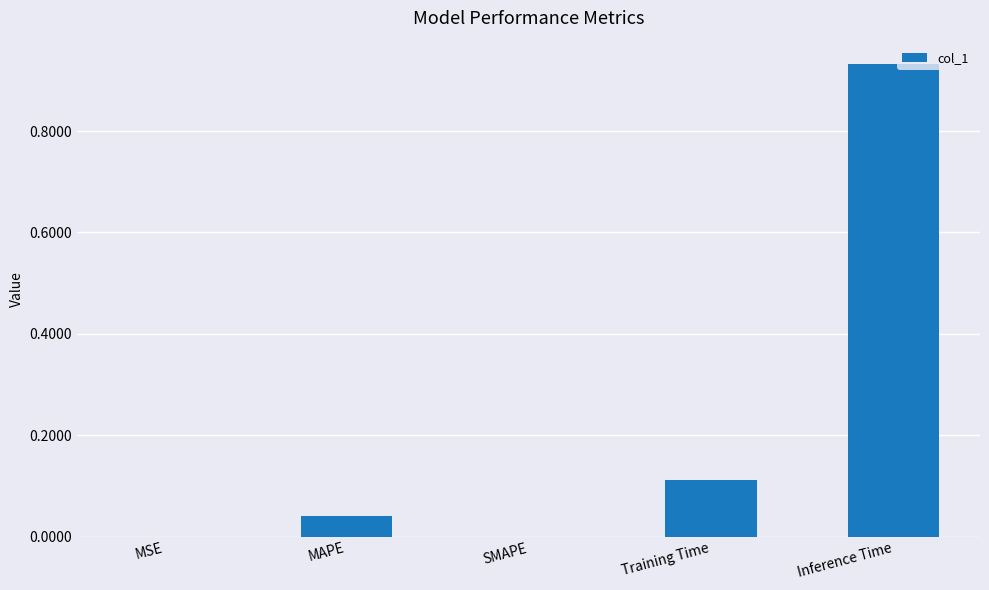

What is the change in value from SMAPE to Training Time?

+0.1